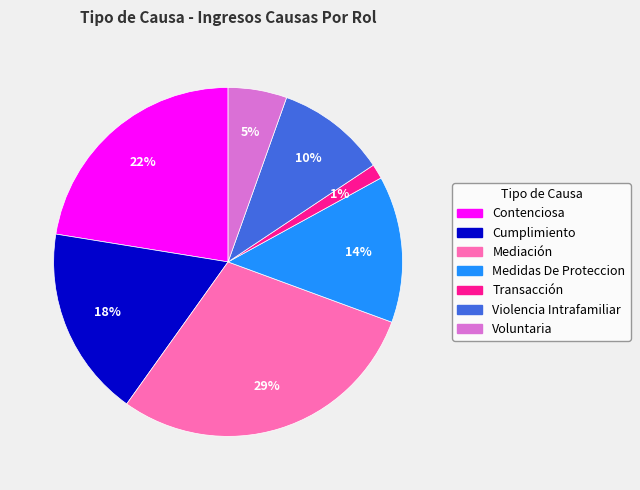

Approximately how many times larger is the value at Voluntaria compared to Medidas De Proteccion?

0.4